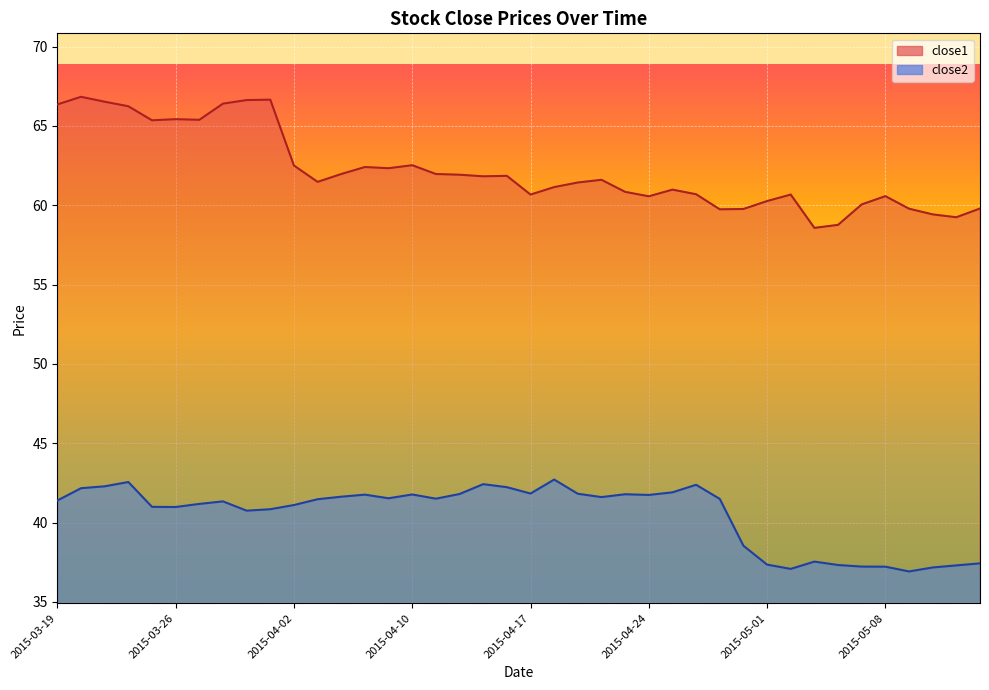

What is the average value of the close2 series?

40.5